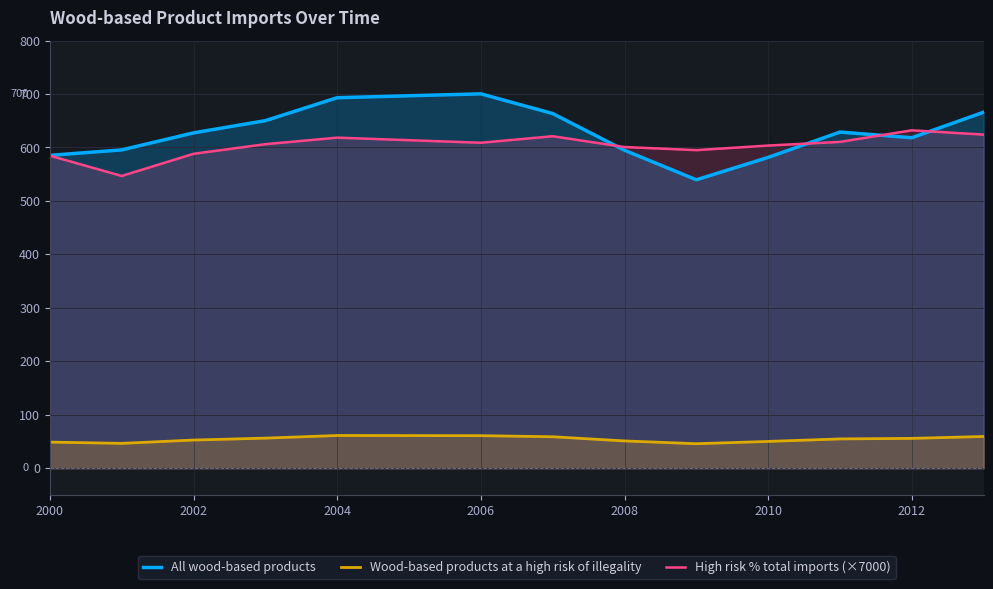

What are all the series names shown in the legend?

All wood-based products, Wood-based products at a high risk of illegality, High risk % total imports (×7000)